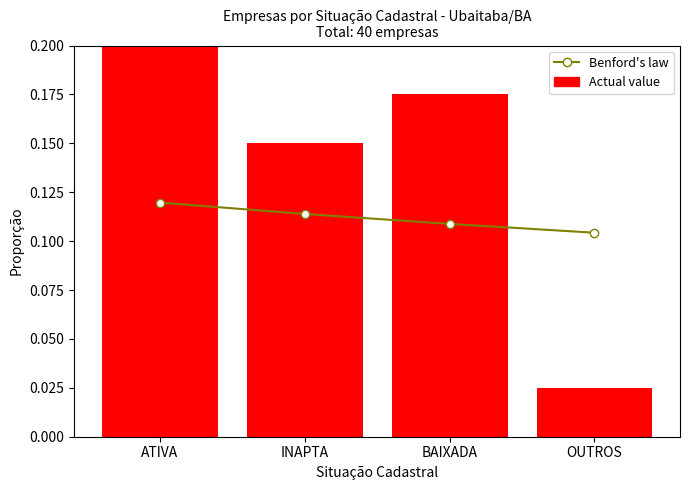

Between BAIXADA and OUTROS, which is larger?

BAIXADA